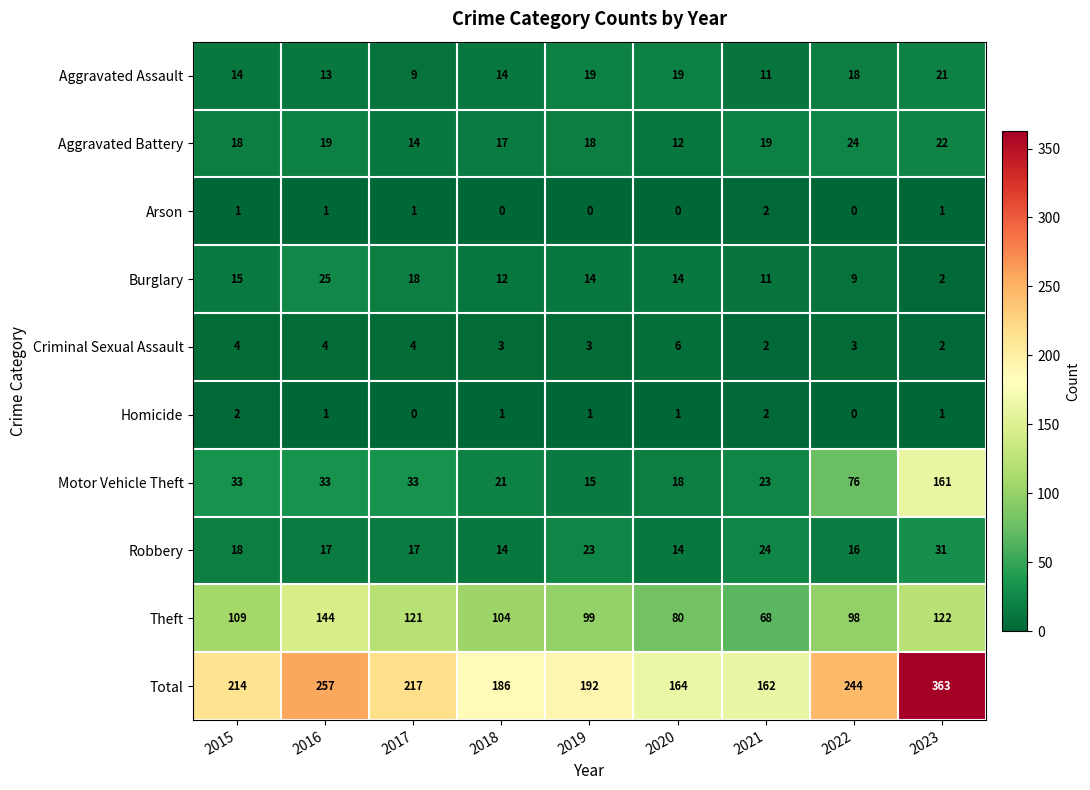

What is the average value of the Robbery series?

19